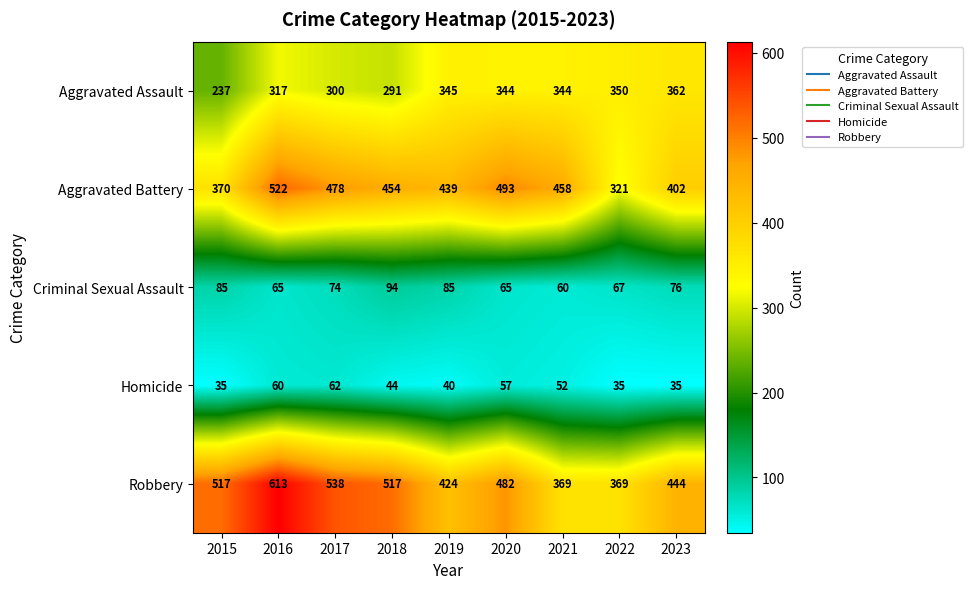

What is the greatest value displayed?

613